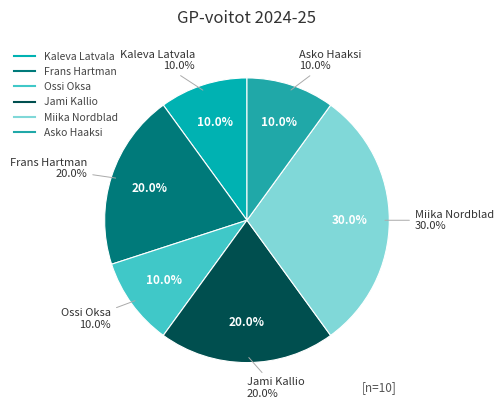

Which slice is the largest?

Miika Nordblad